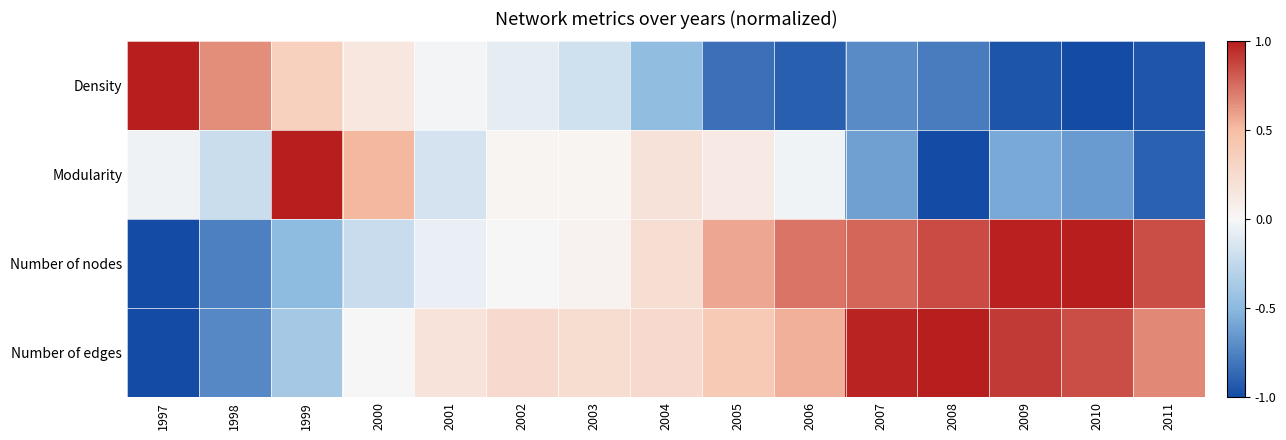

Which category has the lowest value across all series?

2010